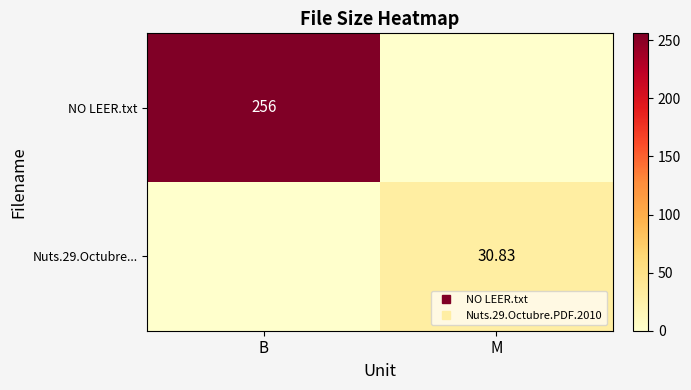

Is it true that Nuts.29.Octubre... equals 0.0 at B?

True